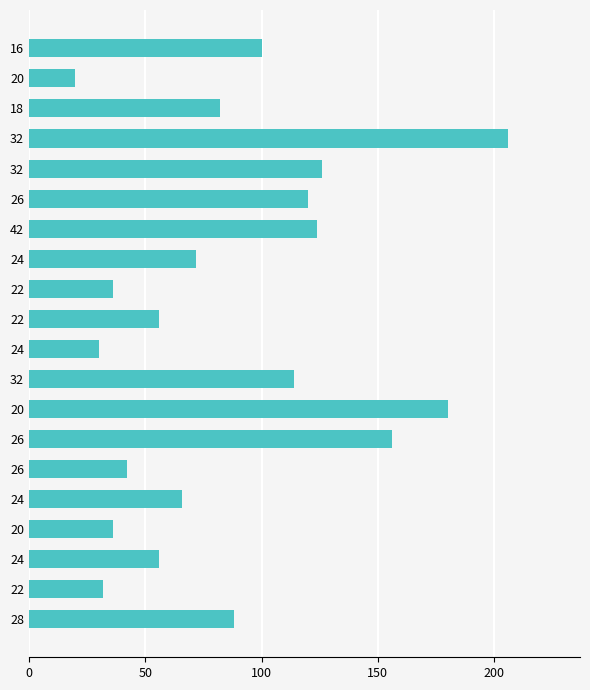

How many bars are there in total?

20